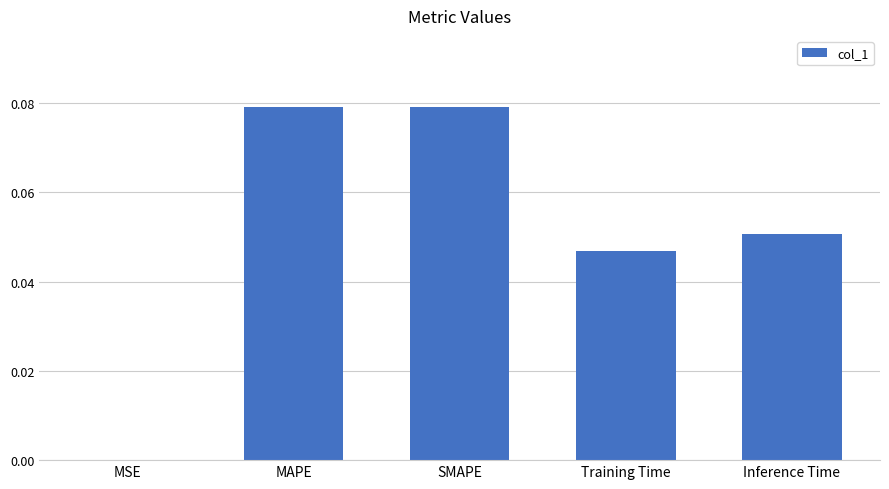

Which has a higher value, MSE or Inference Time?

Inference Time